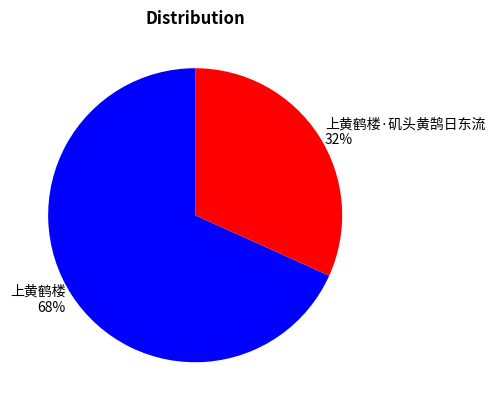

Is it true that 上黄鹤楼·矶头黄鹄日东流 is 32% of the pie?

True